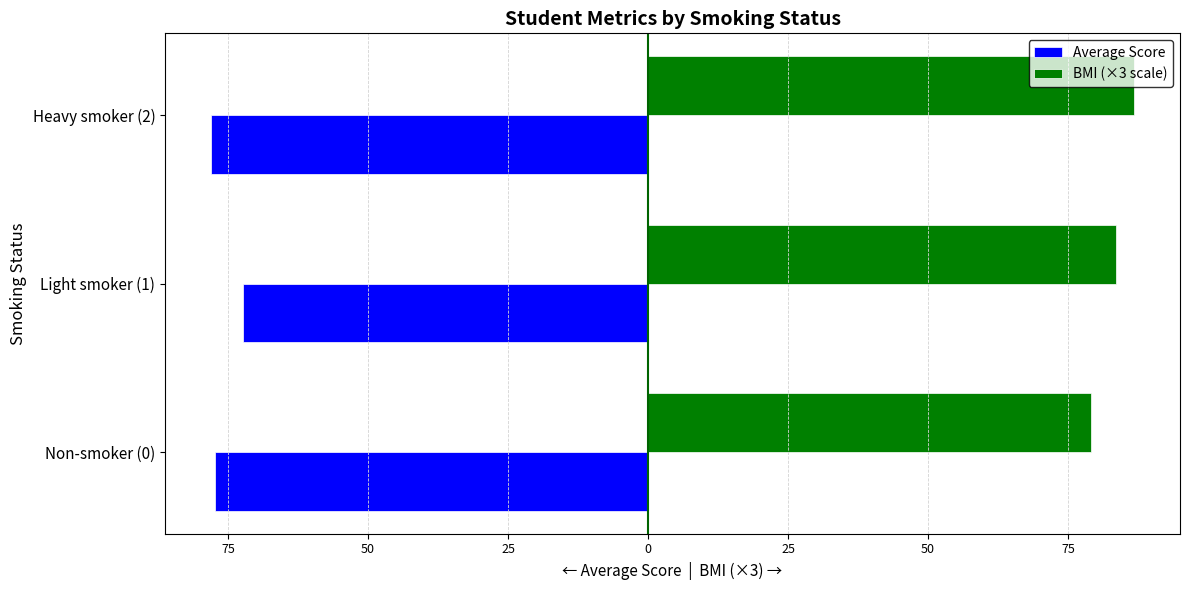

How many bars are there in each group?

2